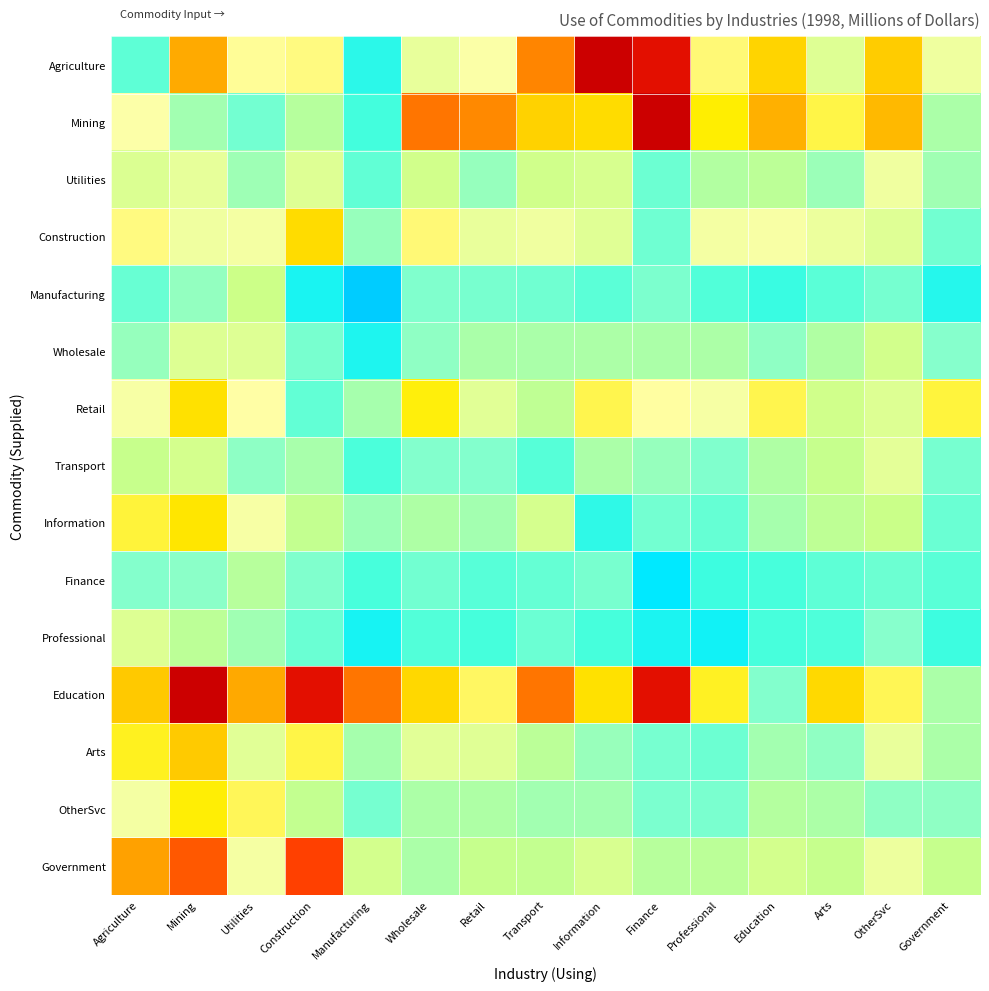

At how many categories does at least one series exceed 7?

15